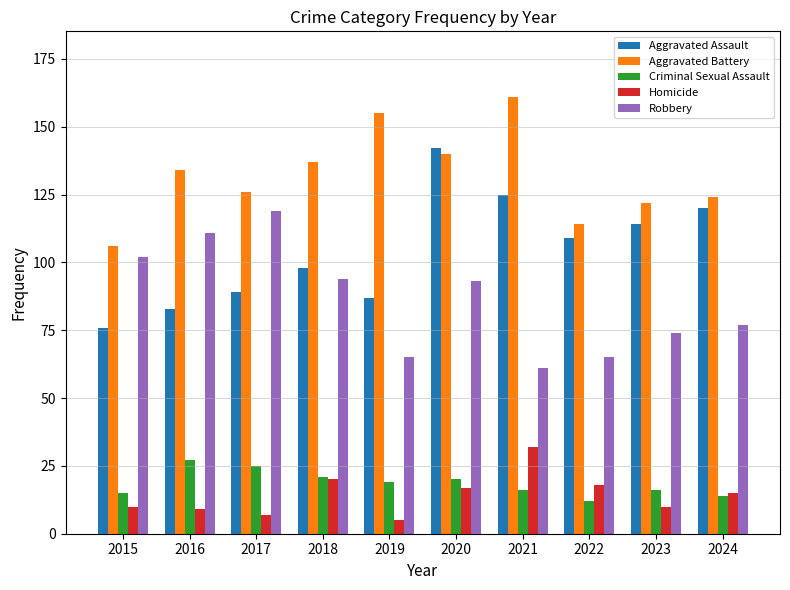

Reading right to left, what are all the values shown in this chart?

Aggravated Assault: 2024=120	2023=114	2022=109	2021=125	2020=142	2019=87	2018=98	2017=89	2016=83	2015=76
Aggravated Battery: 2024=124	2023=122	2022=114	2021=161	2020=140	2019=155	2018=137	2017=126	2016=134	2015=106
Criminal Sexual Assault: 2024=14	2023=16	2022=12	2021=16	2020=20	2019=19	2018=21	2017=25	2016=27	2015=15
Homicide: 2024=15	2023=10	2022=18	2021=32	2020=17	2019=5	2018=20	2017=7	2016=9	2015=10
Robbery: 2024=77	2023=74	2022=65	2021=61	2020=93	2019=65	2018=94	2017=119	2016=111	2015=102